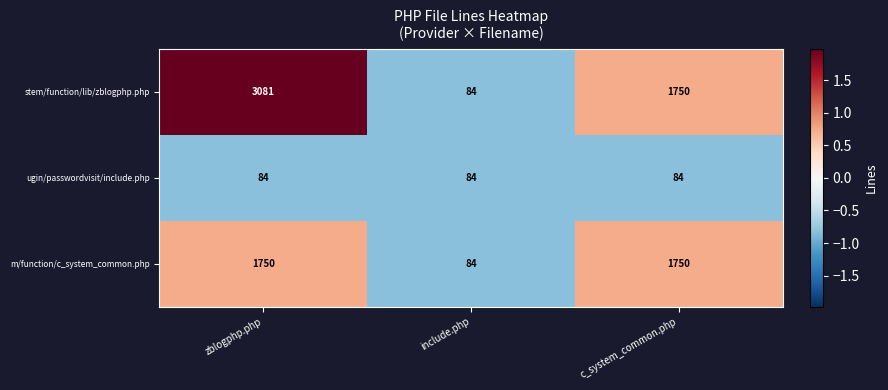

What value does the ugin/passwordvisit/include.php series have at c_system_common.php?

84